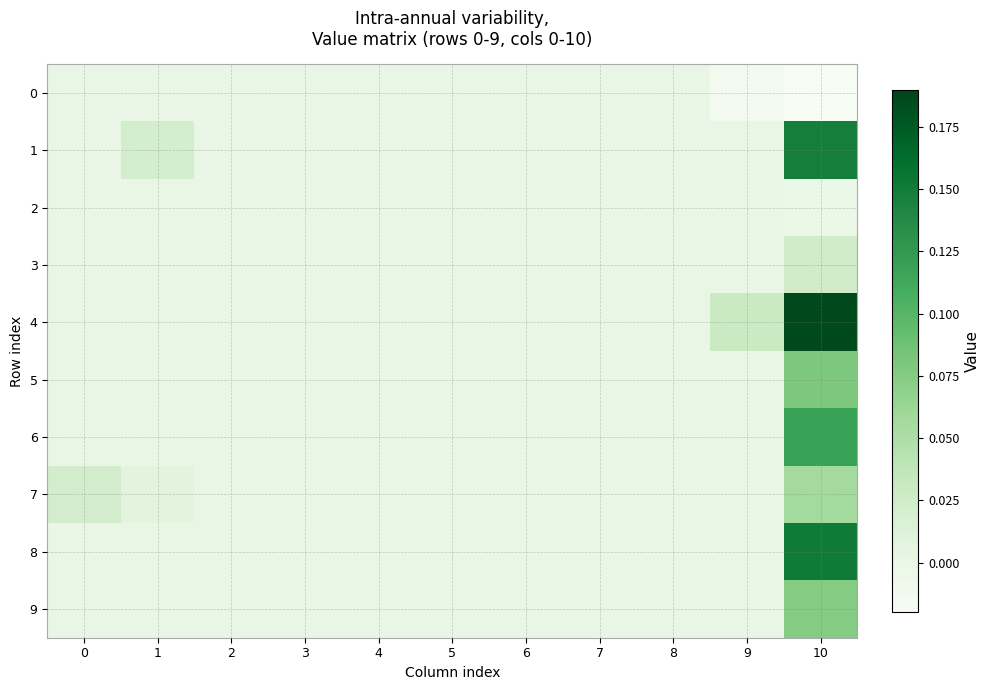

Reading left to right, transcribe all the data shown in this chart.

0: 0=0.0	1=0.0	2=0.0	3=0.0	4=0.0	5=0.0	6=0.0	7=0.0	8=0.0	9=-0.0	10=-0.0
1: 0=0.0	1=0.0	2=0.0	3=0.0	4=0.0	5=0.0	6=0.0	7=0.0	8=0.0	9=0.0	10=0.1
2: 0=0.0	1=0.0	2=0.0	3=0.0	4=0.0	5=0.0	6=0.0	7=0.0	8=0.0	9=0.0	10=-0.0
3: 0=0.0	1=0.0	2=0.0	3=0.0	4=0.0	5=0.0	6=0.0	7=0.0	8=0.0	9=0.0	10=0.0
4: 0=0.0	1=0.0	2=0.0	3=0.0	4=0.0	5=0.0	6=0.0	7=0.0	8=0.0	9=0.0	10=0.2
5: 0=0.0	1=0.0	2=0.0	3=0.0	4=0.0	5=0.0	6=0.0	7=0.0	8=0.0	9=0.0	10=0.1
6: 0=0.0	1=0.0	2=0.0	3=0.0	4=0.0	5=0.0	6=0.0	7=0.0	8=0.0	9=0.0	10=0.1
7: 0=0.0	1=0.0	2=0.0	3=0.0	4=0.0	5=0.0	6=0.0	7=0.0	8=0.0	9=0.0	10=0.1
8: 0=0.0	1=0.0	2=0.0	3=0.0	4=0.0	5=0.0	6=0.0	7=0.0	8=0.0	9=0.0	10=0.2
9: 0=0.0	1=0.0	2=0.0	3=0.0	4=0.0	5=0.0	6=0.0	7=0.0	8=0.0	9=0.0	10=0.1